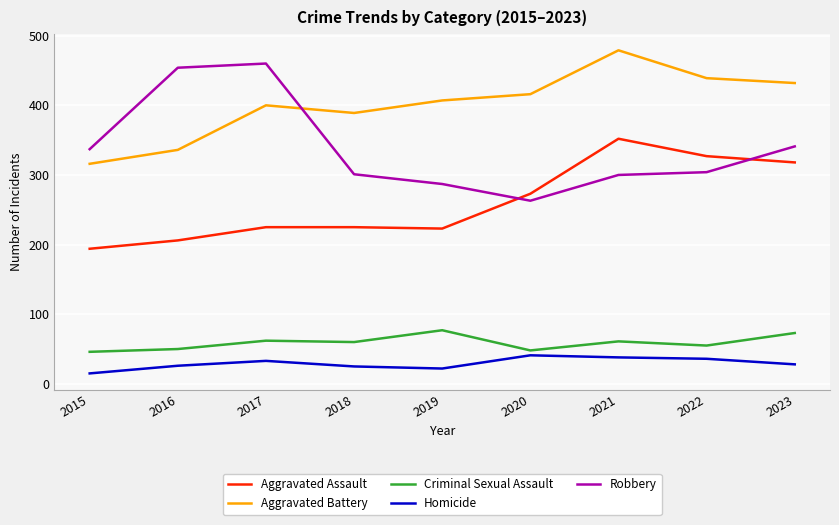

At which category does Robbery reach its first local valley?

2020